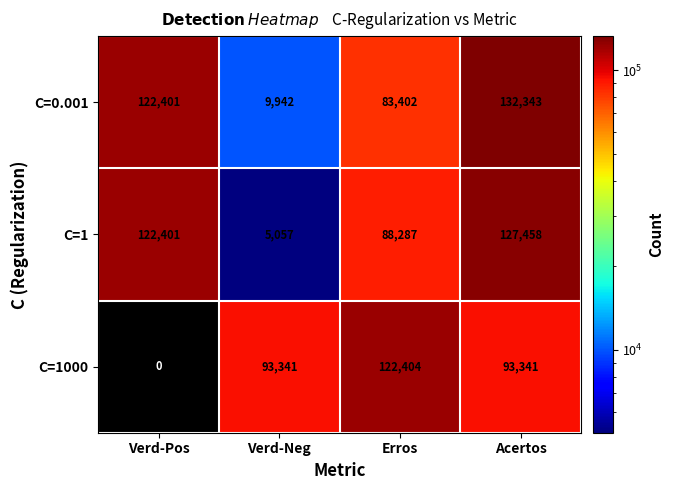

The C=1000 series shows 53010 at Erros. True or false?

False